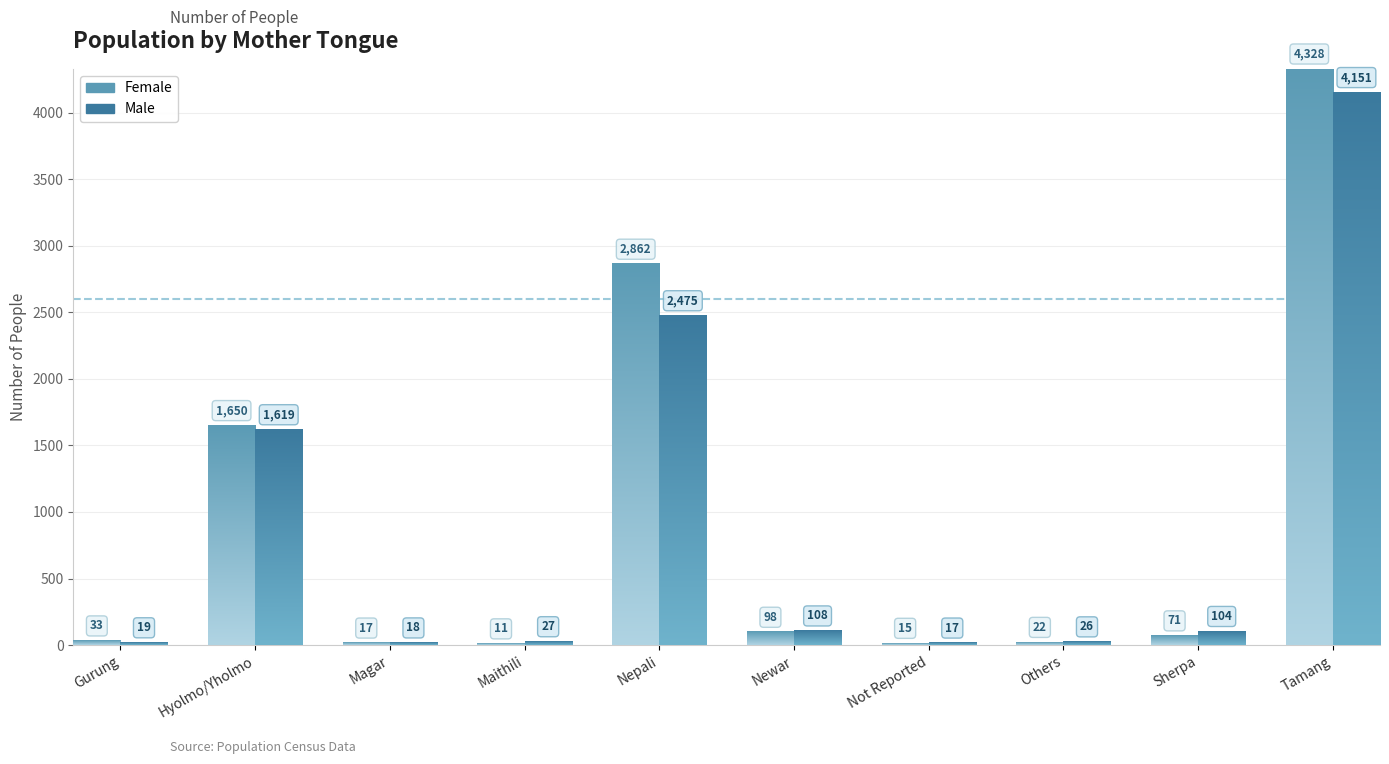

Rank the series at Magar from lowest to highest value.

Female, Male